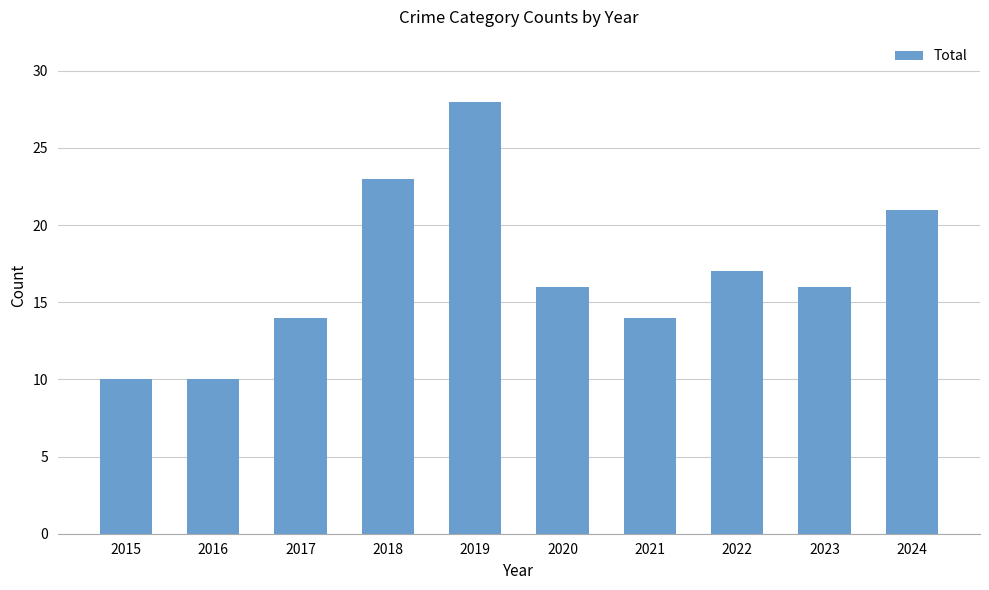

True or false: the data shows 17 at 2022.

True